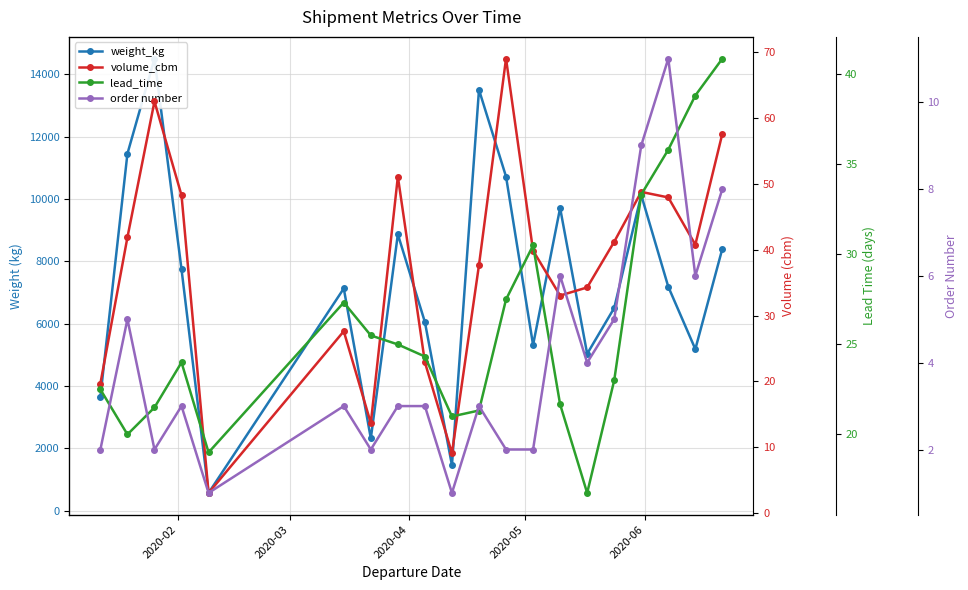

What is the sum of all order number values?

81.0